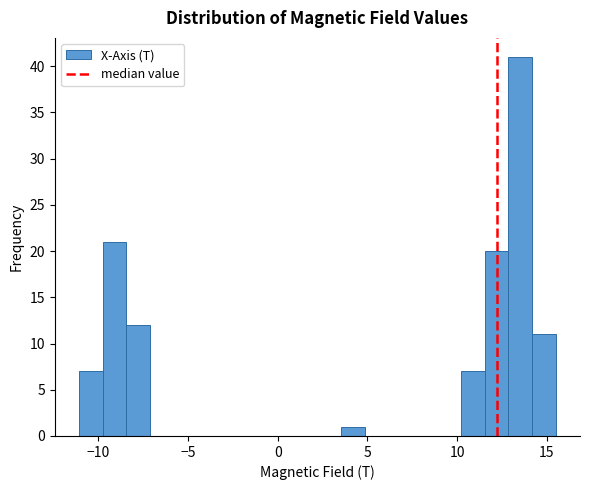

Around what value on the x-axis is the tallest bar? Give the approximate position of its centre, as read against the axis.

13.5